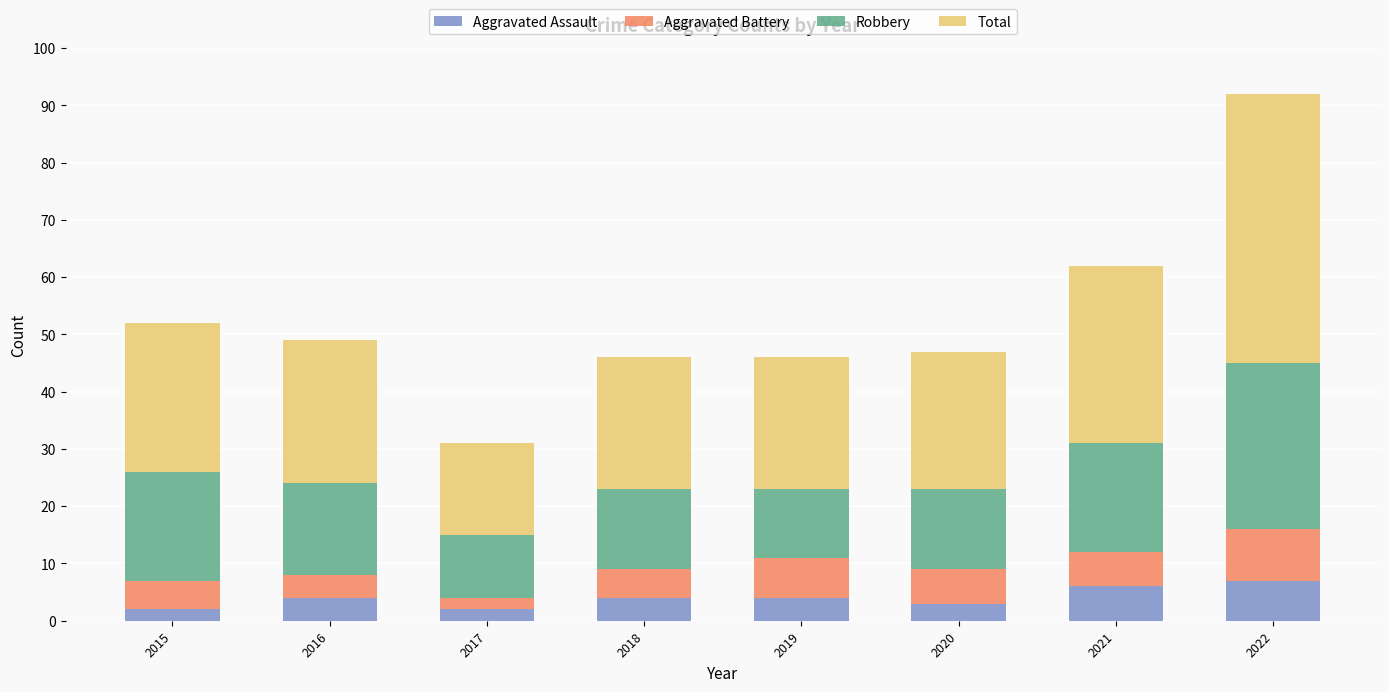

How many bars are there in total?

8